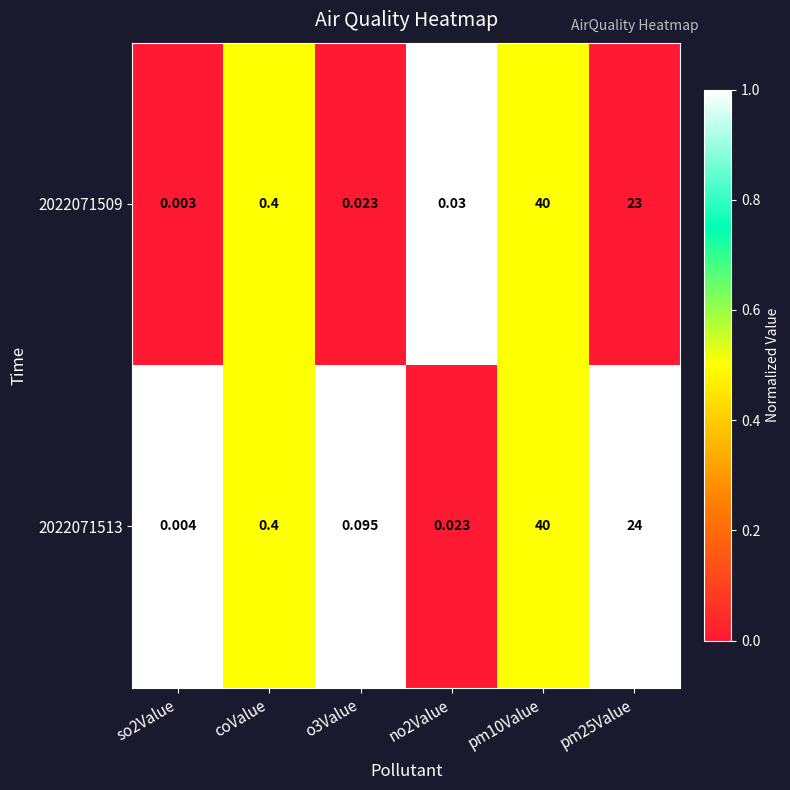

Is the value of 2022071509 at no2Value greater than the value of 2022071513 at so2Value?

Yes